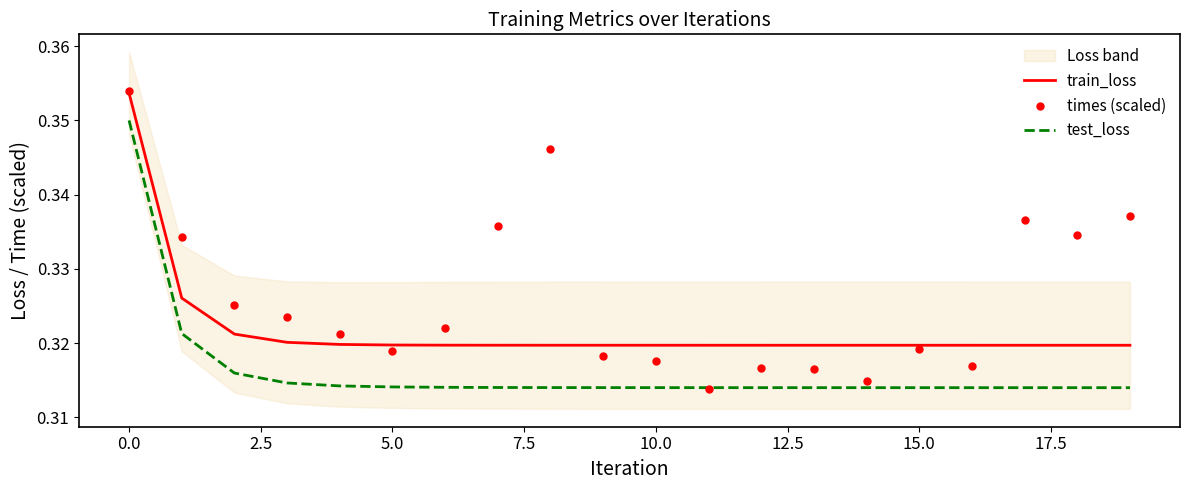

True or false: train_loss and test_loss intersect in this chart.

False